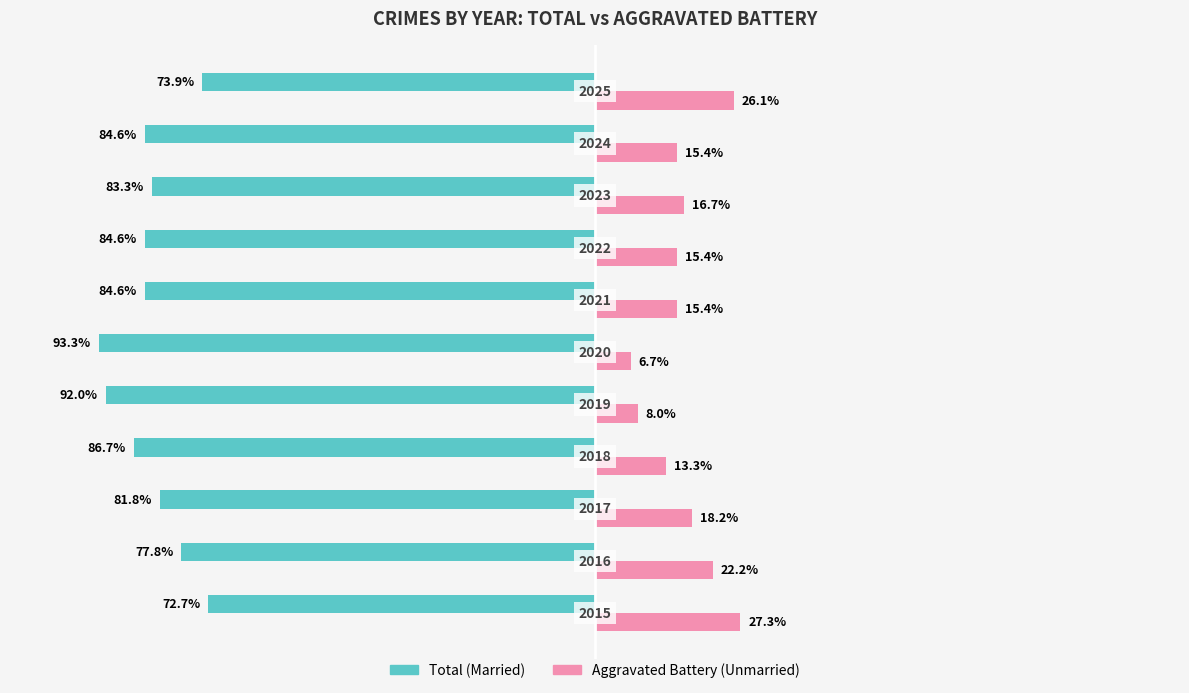

The Married series shows -118.8 at 1. True or false?

False